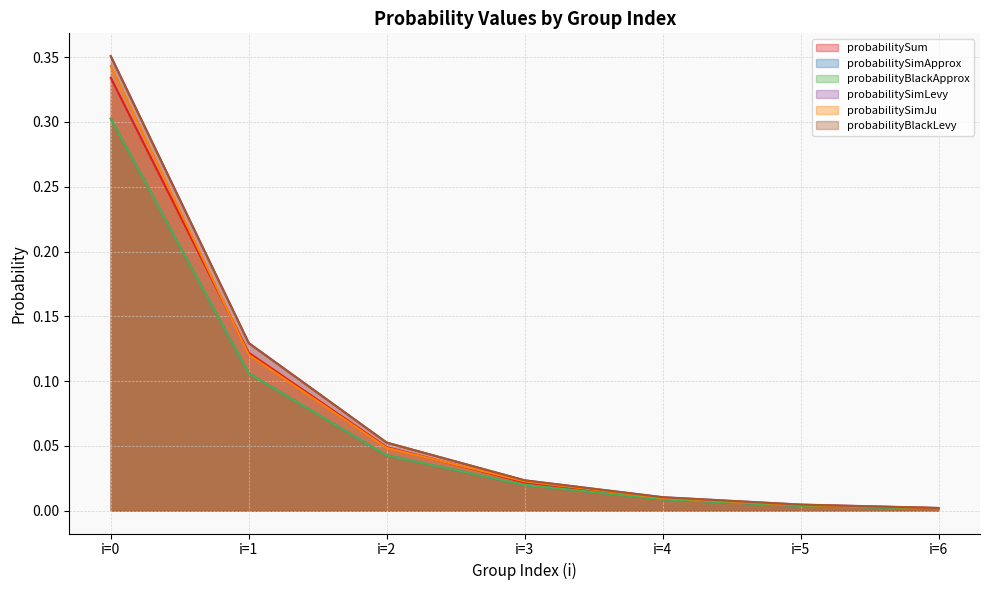

True or false: probabilitySimJu has more than 0 interior local peaks.

False